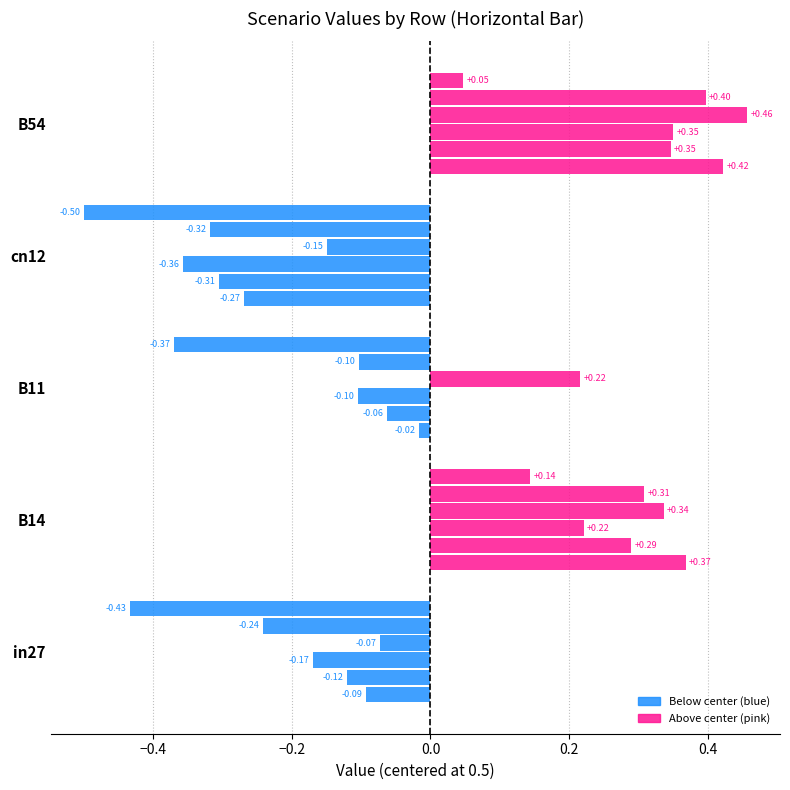

Which category has the lowest value in the job748_scenario2_1609 series?

cn12